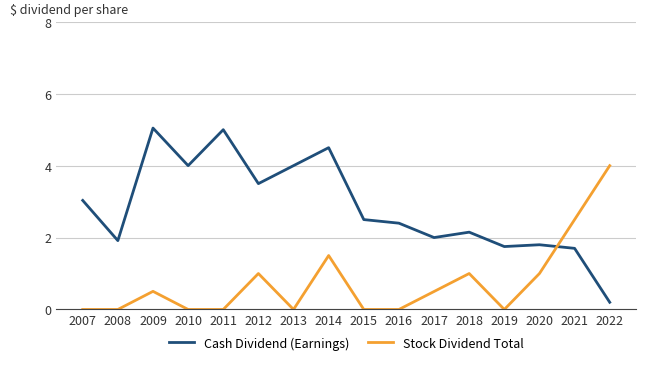

Between which two adjacent categories do Stock Dividend Total and Cash Dividend (Earnings) first intersect?

2020 and 2021